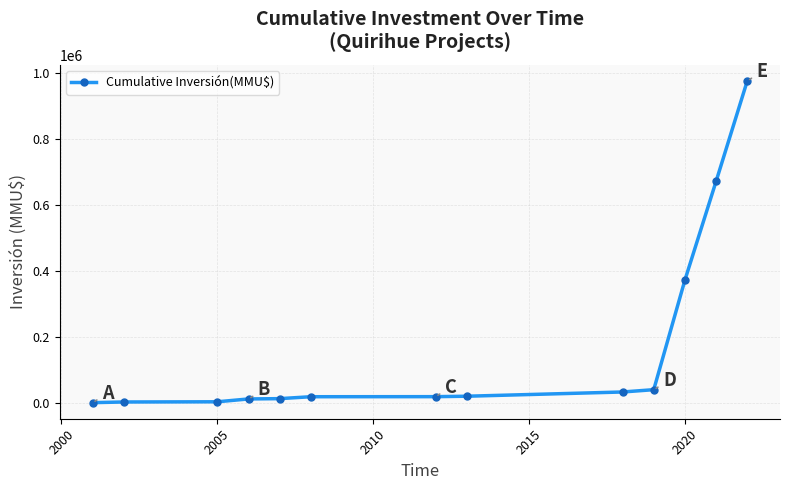

What is the maximum value shown in the chart?

977411